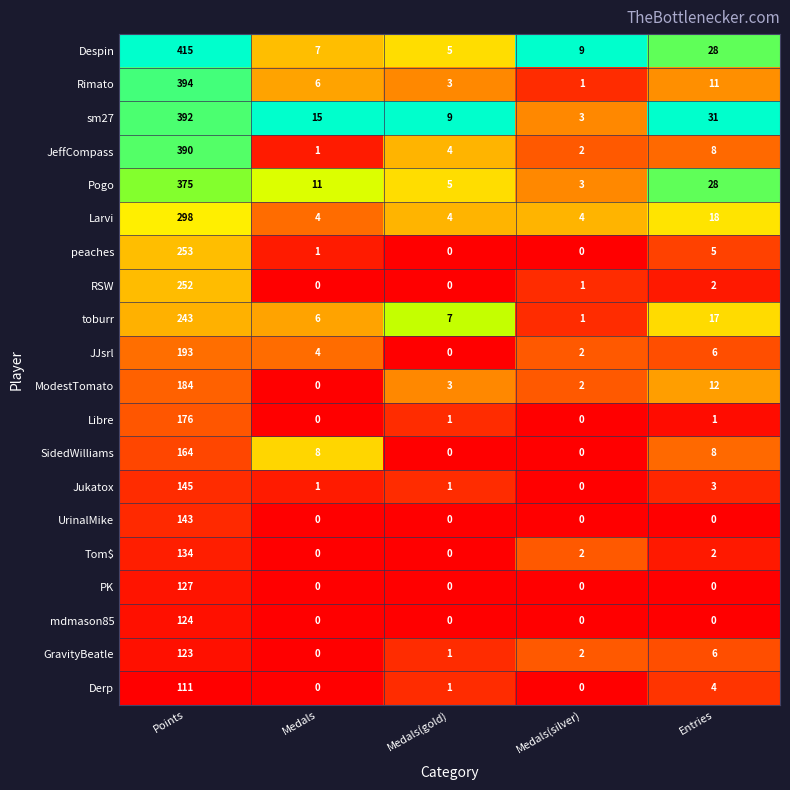

True or false: Pogo has a value of 28 at Entries.

True